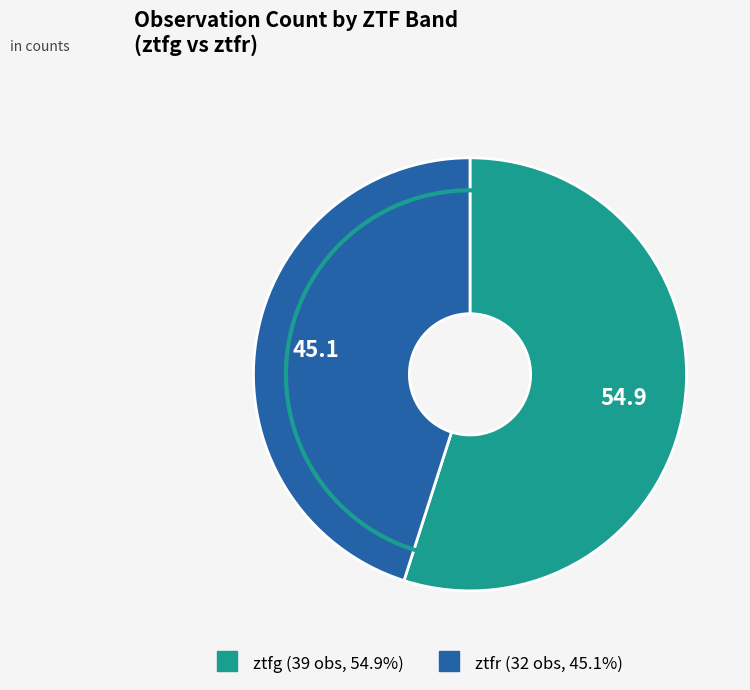

Which has a higher value, ztfr or ztfg?

ztfg